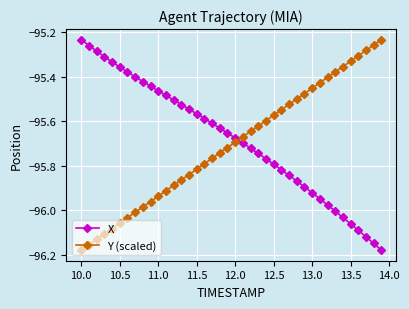

What is the sum of all X values?

-3827.3